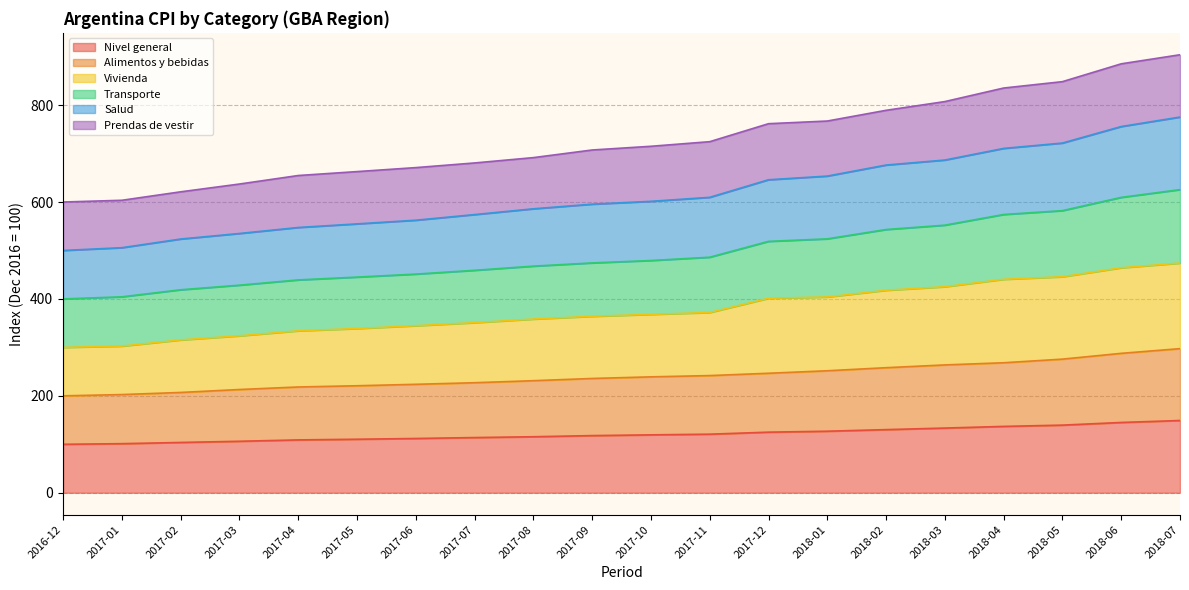

What is the minimum value for Nivel general?

100.0